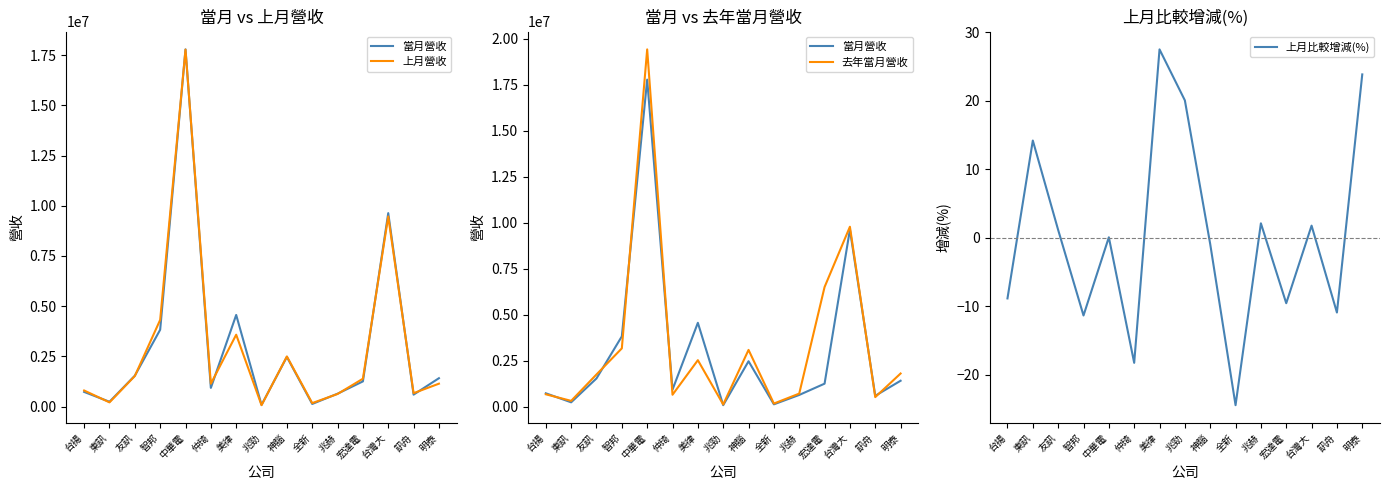

Between which two adjacent categories do 去年當月營收 and 當月營收 first intersect?

台揚 and 東訊